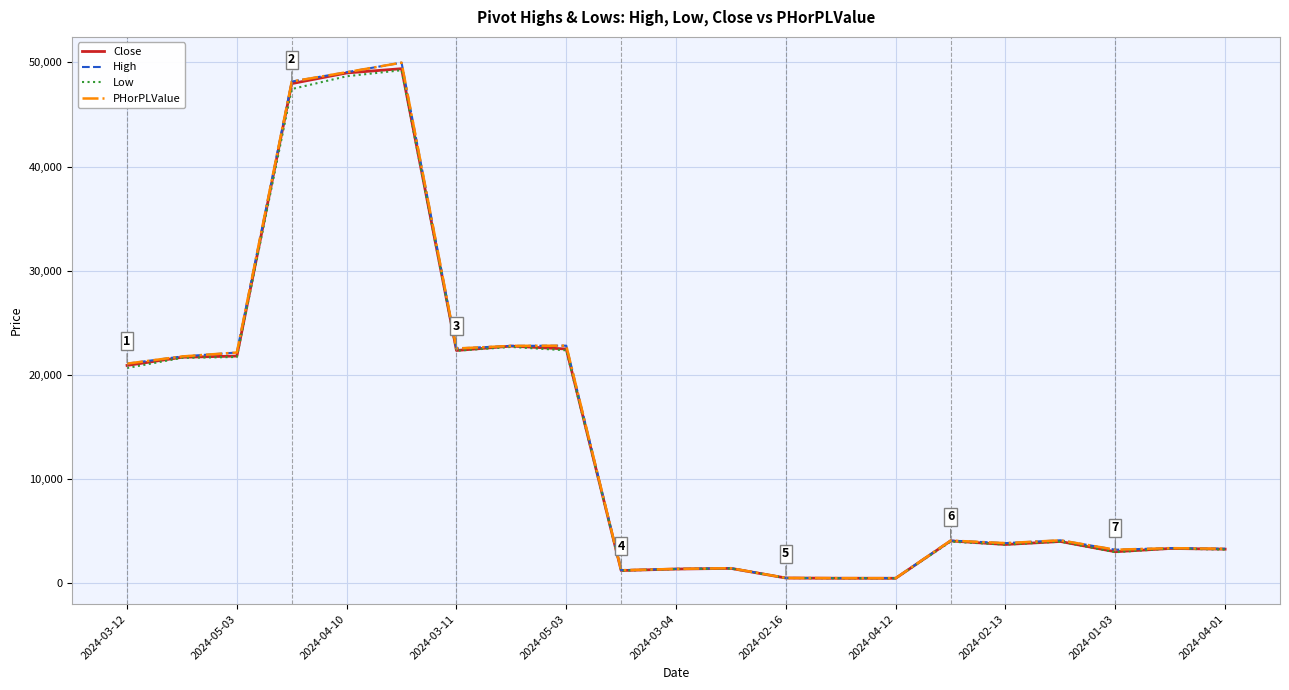

What is the maximum value for High?

49974.8